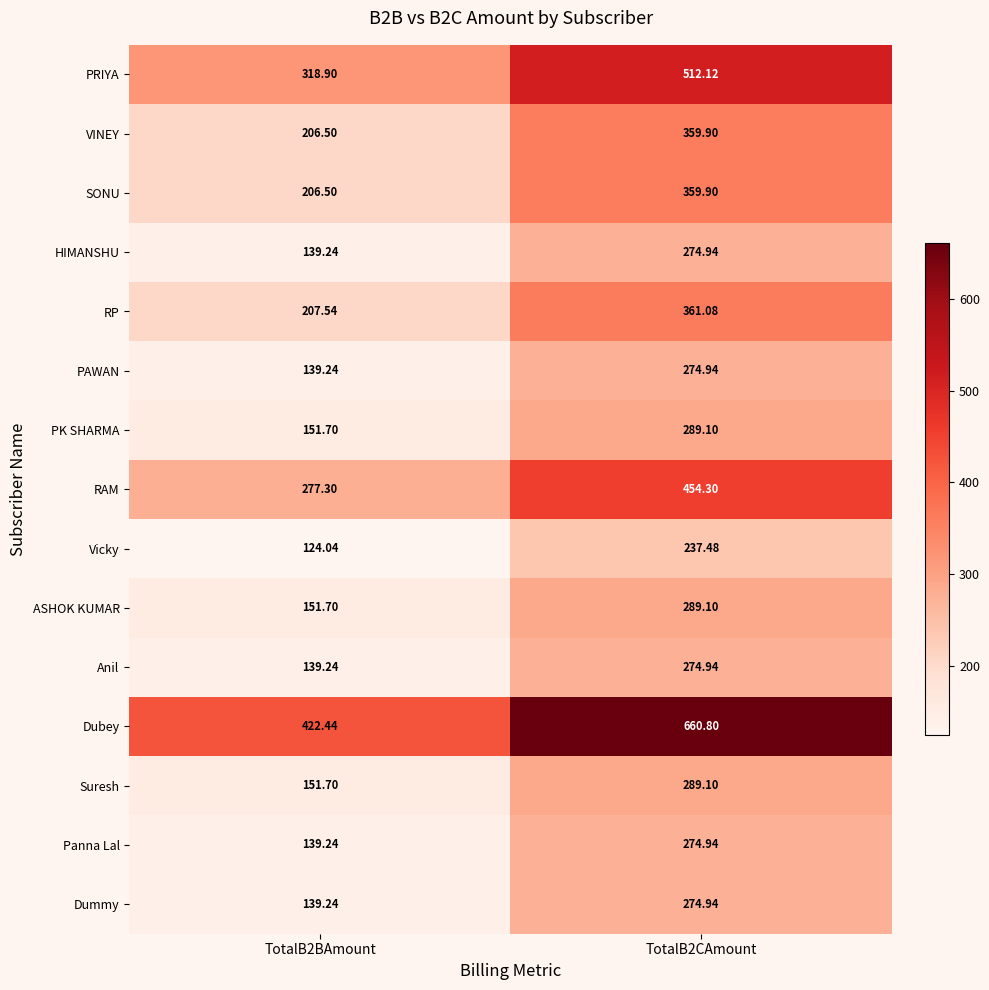

Is the value of Panna Lal at TotalB2CAmount greater than the value of PK SHARMA at TotalB2BAmount?

Yes